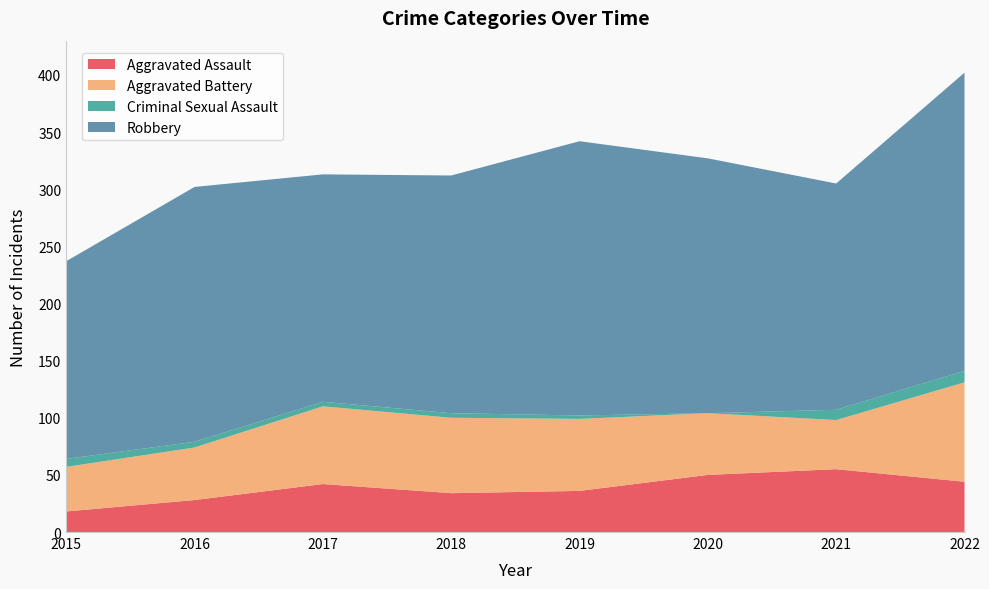

Reading right to left, extract all data points from this chart.

Aggravated Assault: 2022=44	2021=55	2020=50	2019=36	2018=34	2017=42	2016=28	2015=18
Aggravated Battery: 2022=87	2021=43	2020=54	2019=63	2018=66	2017=68	2016=46	2015=39
Criminal Sexual Assault: 2022=10	2021=9	2020=0	2019=3	2018=4	2017=4	2016=5	2015=7
Robbery: 2022=261	2021=198	2020=223	2019=240	2018=208	2017=199	2016=223	2015=173